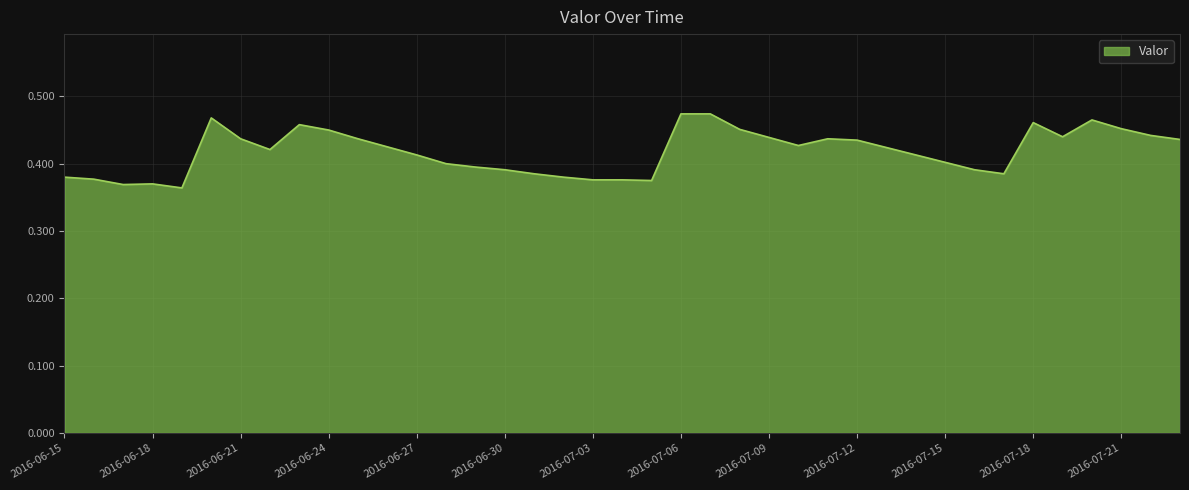

Where is the data nearest to the value 0?

2016-06-19